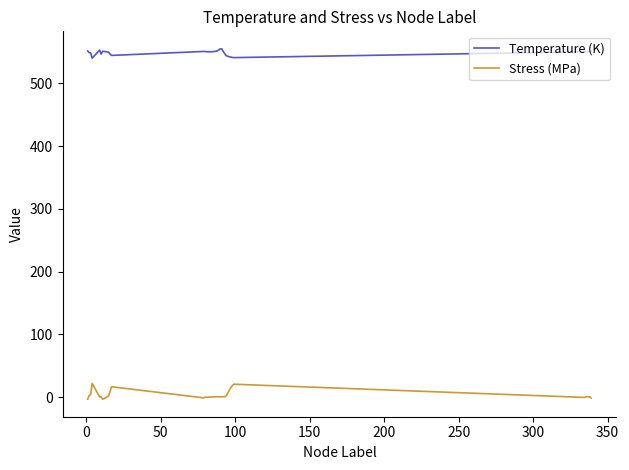

List the series in order of their overall mean, lowest first.

Stress (MPa), Temperature (K)